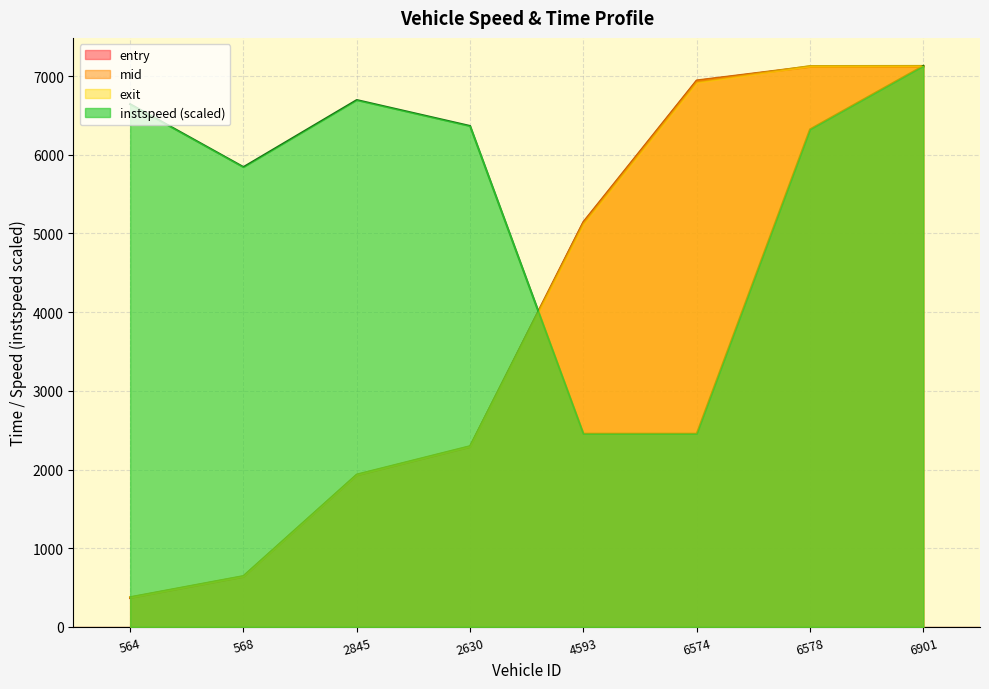

Reading right to left, list all the values displayed in this chart.

entry: 7120.0	7117.7	6939.4	5139.2	2286.7	1925.7	636.0	367.8
mid: 7125.1	7123.3	6945.2	5146.1	2292.5	1931.4	642.1	373.6
exit: 7129.3	7127.6	6919.3	5121.0	2297.7	1936.7	646.8	377.9
instspeed: 7129.3	6323.7	2455.1	2455.1	6366.0	6695.7	5843.8	6643.2